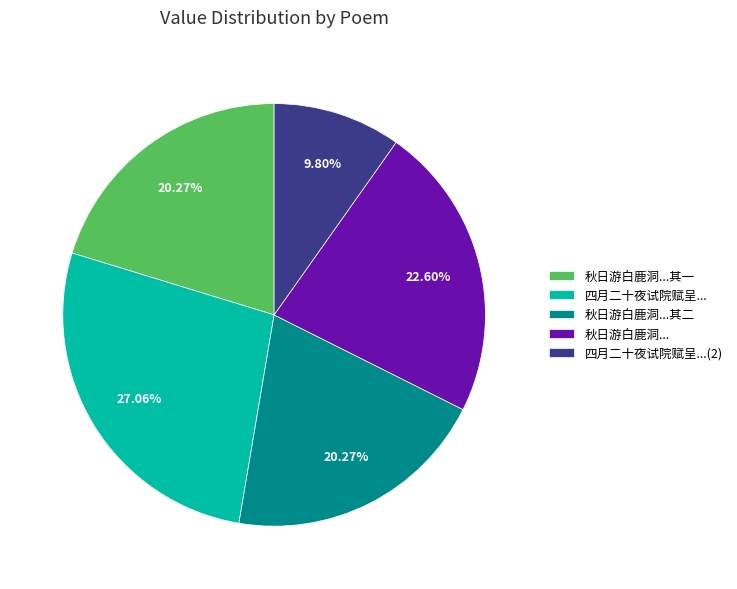

What is the largest slice in the pie chart?

四月二十夜试院赋呈...